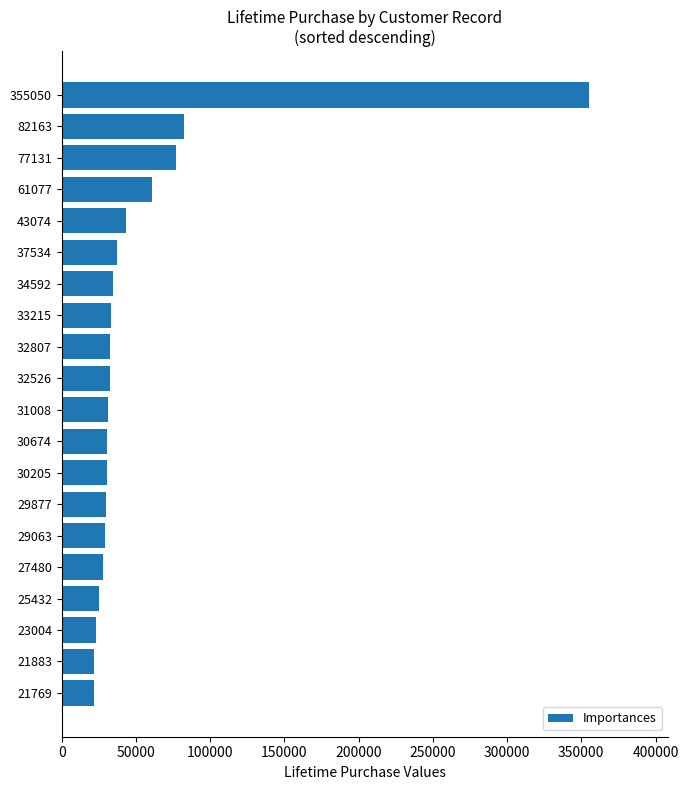

What is the difference between the maximum and second lowest values?

333167